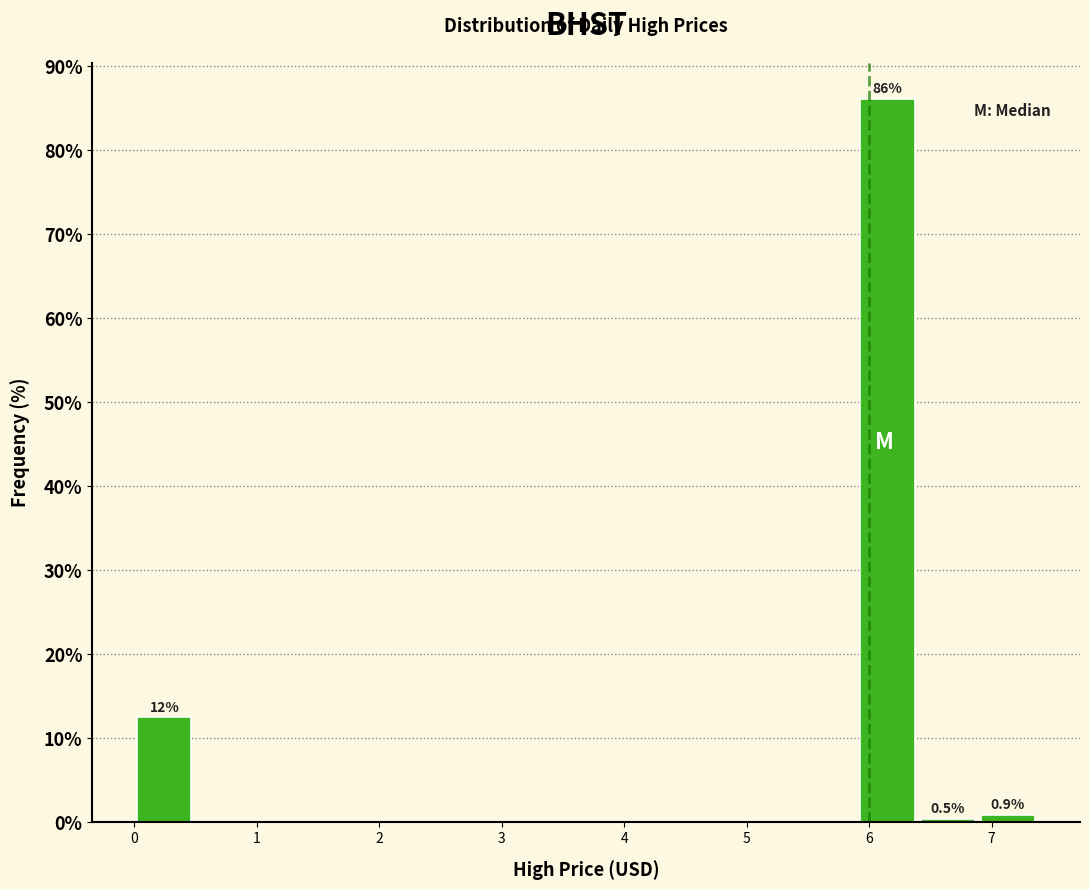

Which range on the x-axis has the tallest bar?

5.9 to 6.4